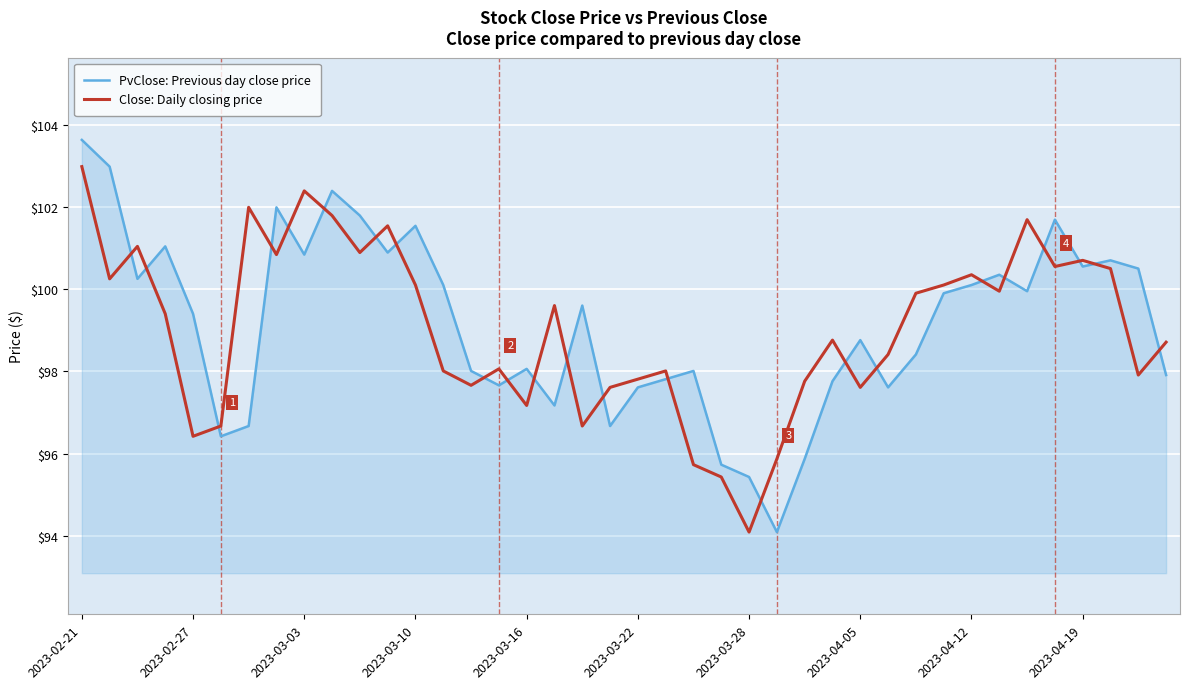

Which series has the widest spread of values?

PvClose: Previous day close price